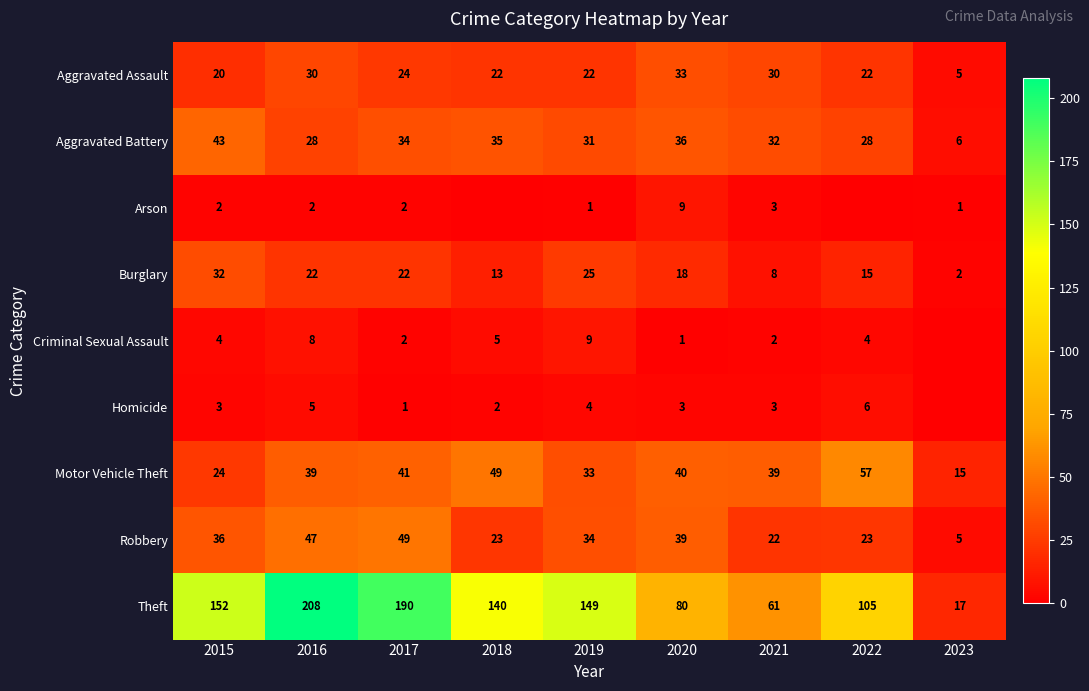

How many values in the Motor Vehicle Theft series are below 39?

3